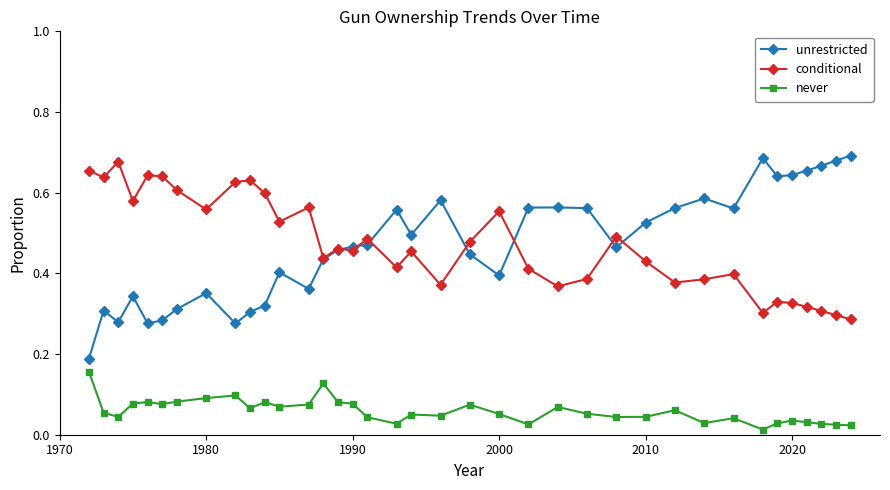

Which series has the widest spread of values?

unrestricted